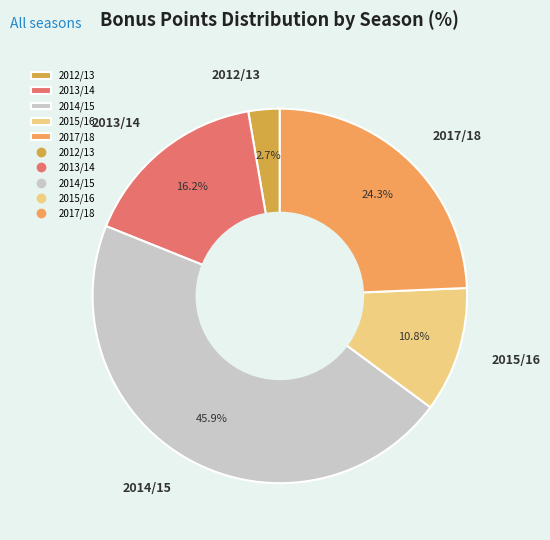

What is the smallest slice in the pie chart?

2012/13